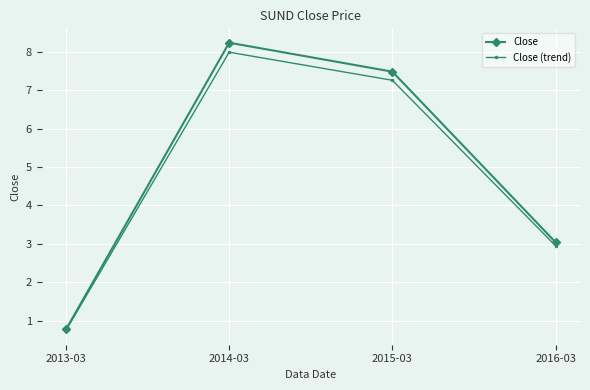

The value of Close at 2014-03 is 12.3. True or false?

False